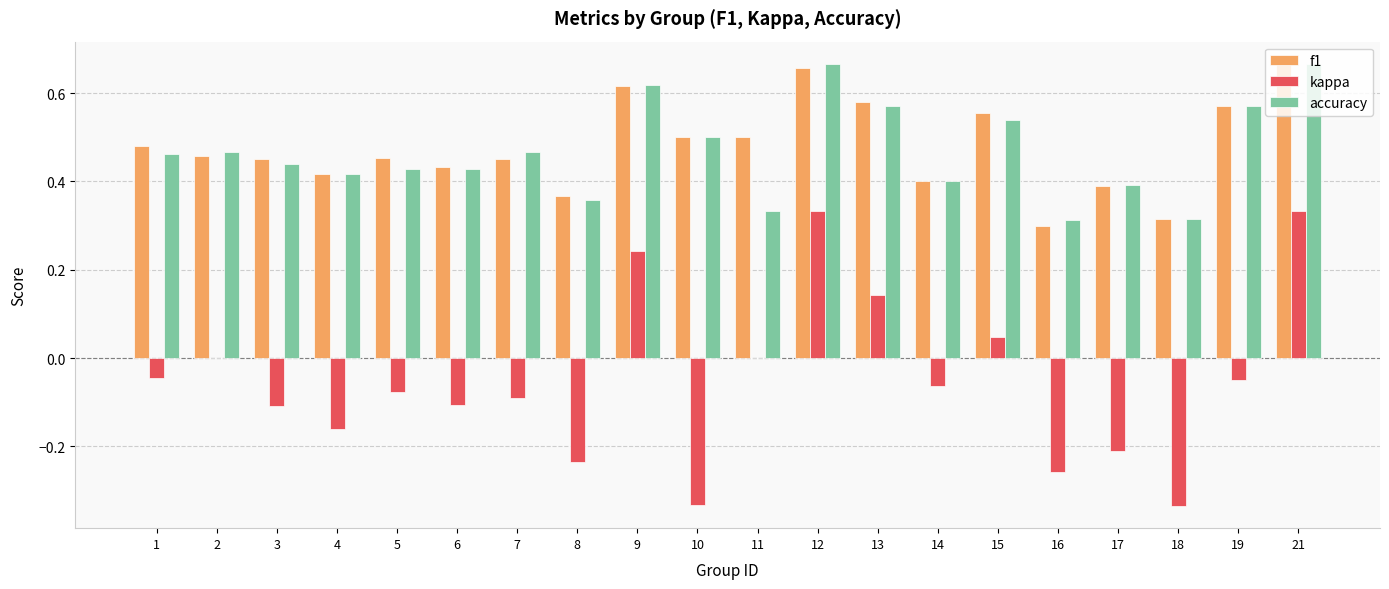

What is the total value across all series at 2?

0.9